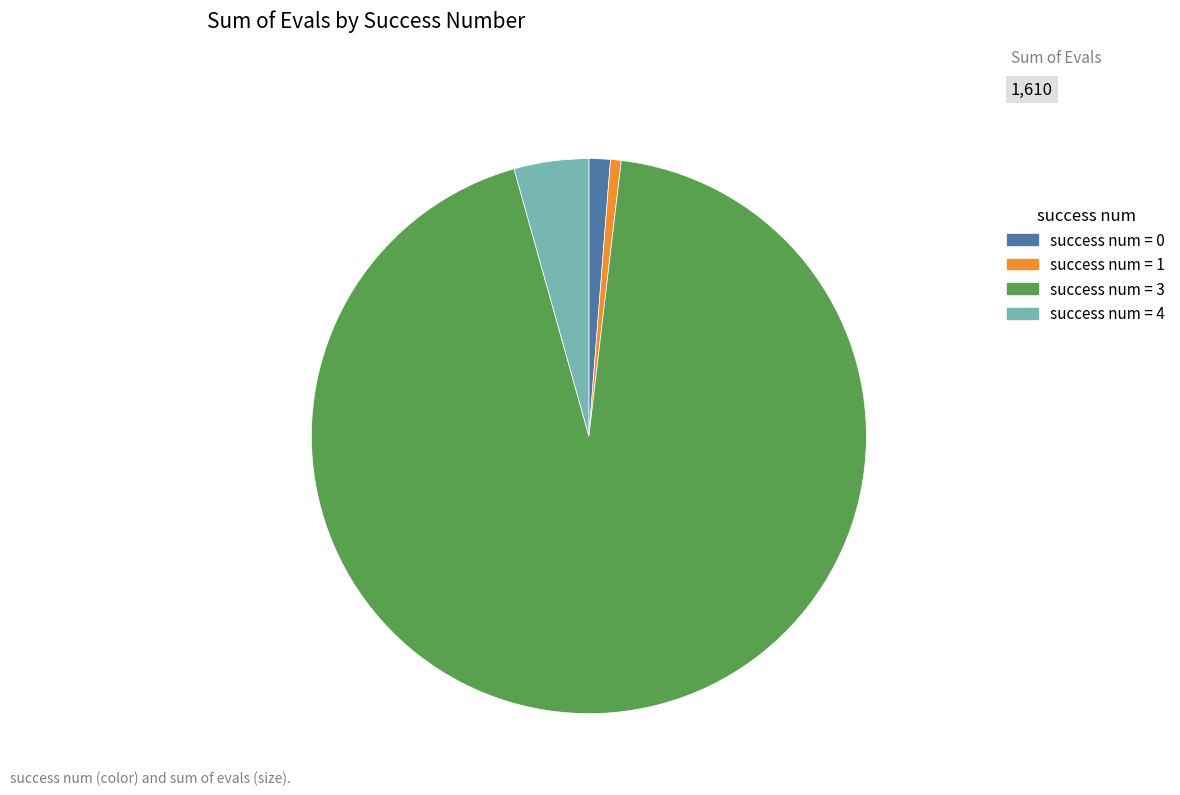

Which category has the biggest portion of the pie?

success num = 3